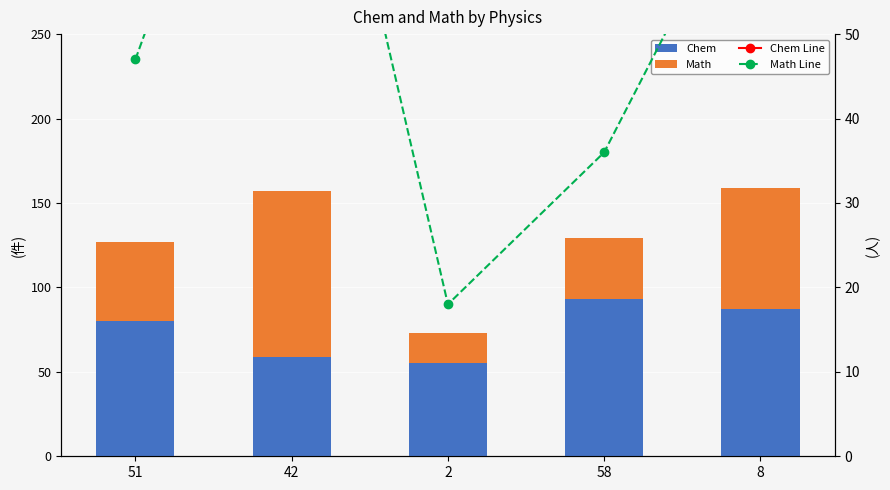

True or false: Chem Line has a value of 125 at 51.

False